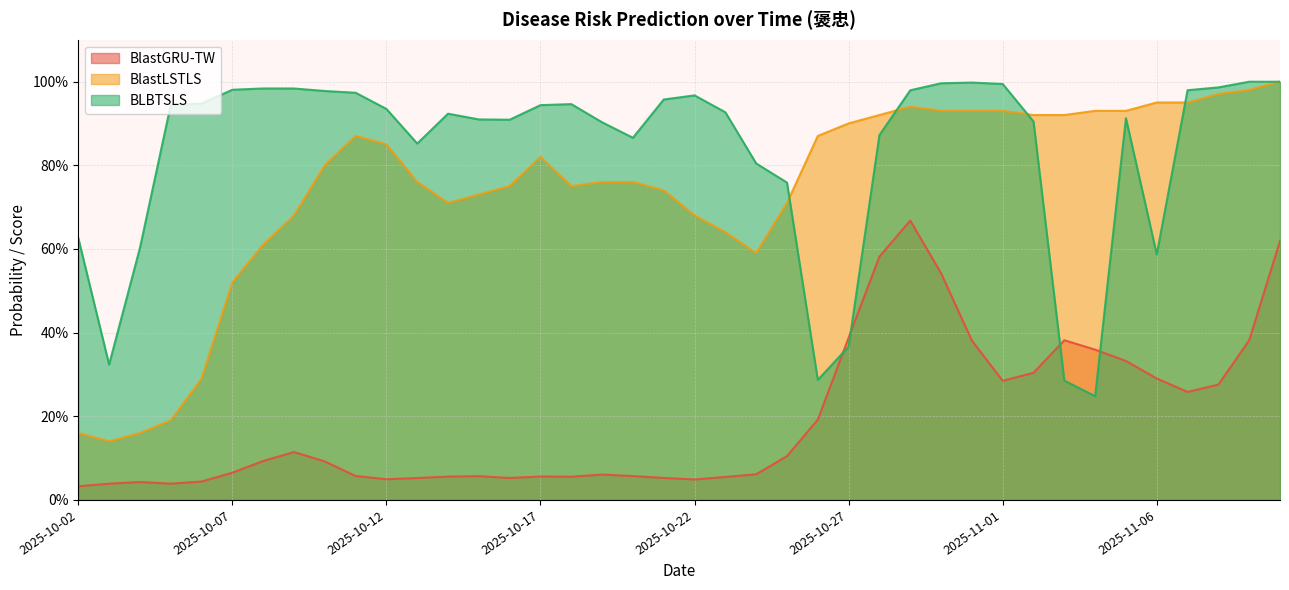

Which series has the largest total across all categories?

BLBTSLS